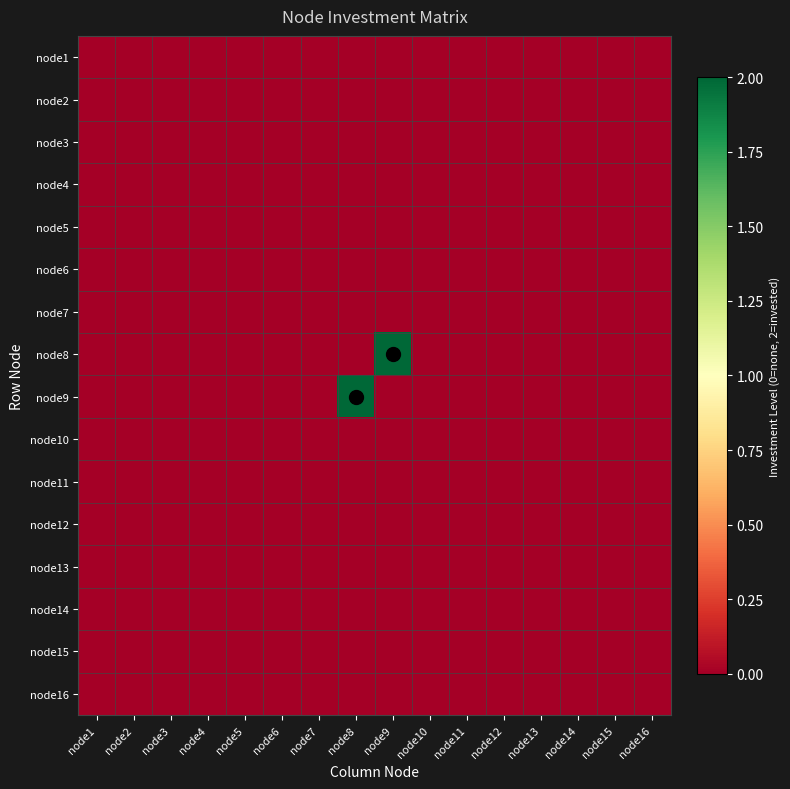

Reading left to right, extract all data points from this chart.

node1: node1=0	node2=0	node3=0	node4=0	node5=0	node6=0	node7=0	node8=0	node9=0	node10=0	node11=0	node12=0	node13=0	node14=0	node15=0	node16=0
node2: node1=0	node2=0	node3=0	node4=0	node5=0	node6=0	node7=0	node8=0	node9=0	node10=0	node11=0	node12=0	node13=0	node14=0	node15=0	node16=0
node3: node1=0	node2=0	node3=0	node4=0	node5=0	node6=0	node7=0	node8=0	node9=0	node10=0	node11=0	node12=0	node13=0	node14=0	node15=0	node16=0
node4: node1=0	node2=0	node3=0	node4=0	node5=0	node6=0	node7=0	node8=0	node9=0	node10=0	node11=0	node12=0	node13=0	node14=0	node15=0	node16=0
node5: node1=0	node2=0	node3=0	node4=0	node5=0	node6=0	node7=0	node8=0	node9=0	node10=0	node11=0	node12=0	node13=0	node14=0	node15=0	node16=0
node6: node1=0	node2=0	node3=0	node4=0	node5=0	node6=0	node7=0	node8=0	node9=0	node10=0	node11=0	node12=0	node13=0	node14=0	node15=0	node16=0
node7: node1=0	node2=0	node3=0	node4=0	node5=0	node6=0	node7=0	node8=0	node9=0	node10=0	node11=0	node12=0	node13=0	node14=0	node15=0	node16=0
node8: node1=0	node2=0	node3=0	node4=0	node5=0	node6=0	node7=0	node8=0	node9=2	node10=0	node11=0	node12=0	node13=0	node14=0	node15=0	node16=0
node9: node1=0	node2=0	node3=0	node4=0	node5=0	node6=0	node7=0	node8=2	node9=0	node10=0	node11=0	node12=0	node13=0	node14=0	node15=0	node16=0
node10: node1=0	node2=0	node3=0	node4=0	node5=0	node6=0	node7=0	node8=0	node9=0	node10=0	node11=0	node12=0	node13=0	node14=0	node15=0	node16=0
node11: node1=0	node2=0	node3=0	node4=0	node5=0	node6=0	node7=0	node8=0	node9=0	node10=0	node11=0	node12=0	node13=0	node14=0	node15=0	node16=0
node12: node1=0	node2=0	node3=0	node4=0	node5=0	node6=0	node7=0	node8=0	node9=0	node10=0	node11=0	node12=0	node13=0	node14=0	node15=0	node16=0
node13: node1=0	node2=0	node3=0	node4=0	node5=0	node6=0	node7=0	node8=0	node9=0	node10=0	node11=0	node12=0	node13=0	node14=0	node15=0	node16=0
node14: node1=0	node2=0	node3=0	node4=0	node5=0	node6=0	node7=0	node8=0	node9=0	node10=0	node11=0	node12=0	node13=0	node14=0	node15=0	node16=0
node15: node1=0	node2=0	node3=0	node4=0	node5=0	node6=0	node7=0	node8=0	node9=0	node10=0	node11=0	node12=0	node13=0	node14=0	node15=0	node16=0
node16: node1=0	node2=0	node3=0	node4=0	node5=0	node6=0	node7=0	node8=0	node9=0	node10=0	node11=0	node12=0	node13=0	node14=0	node15=0	node16=0